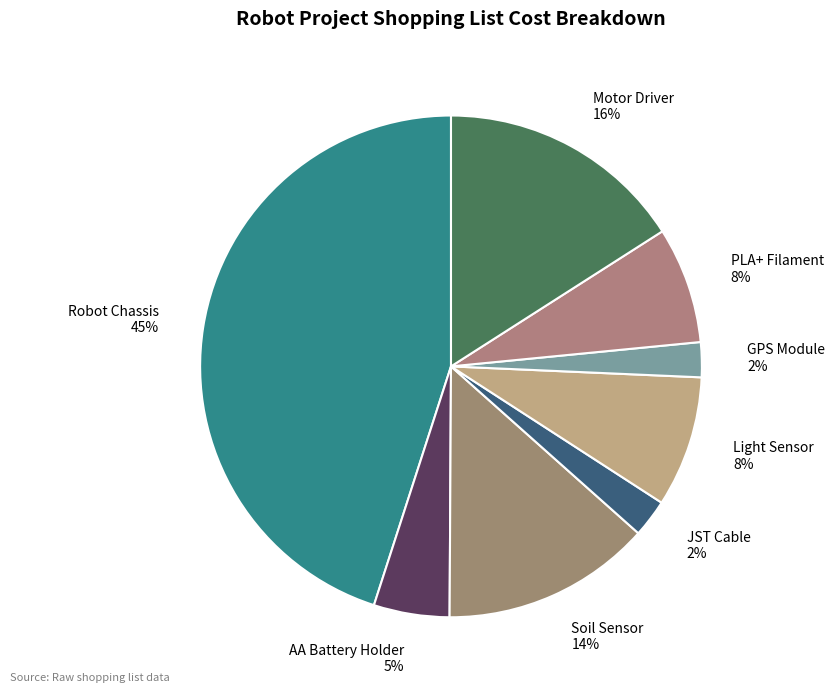

Approximately how many times larger is the value at Soil Sensor compared to AA Battery Holder?

2.8